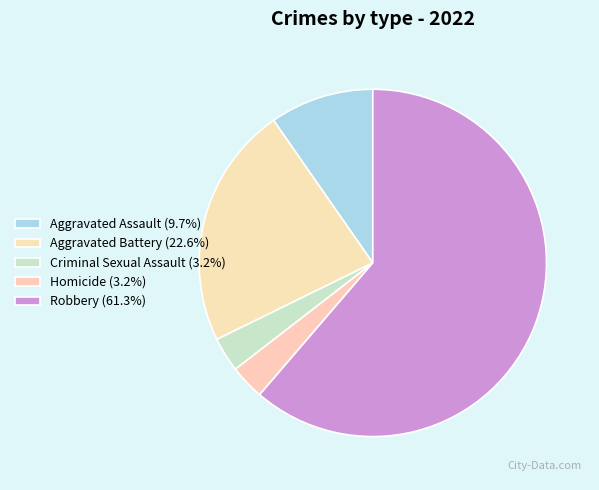

How many slices are in this pie chart?

5